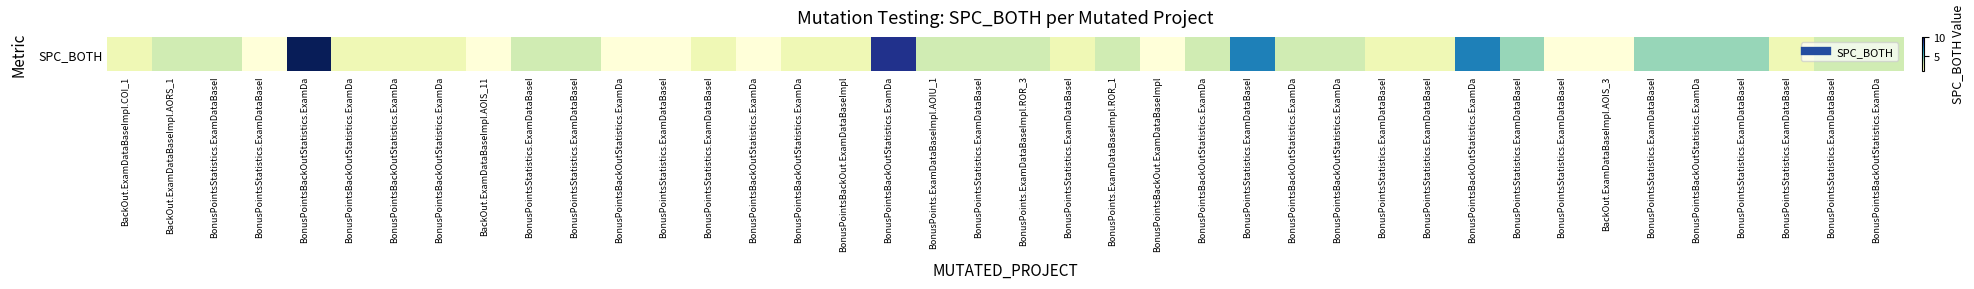

What is the ratio of the value at BonusPointsBackOutStatistics.ExamDa to the value at BonusPointsStatistics.ExamDataBaseI?

0.8